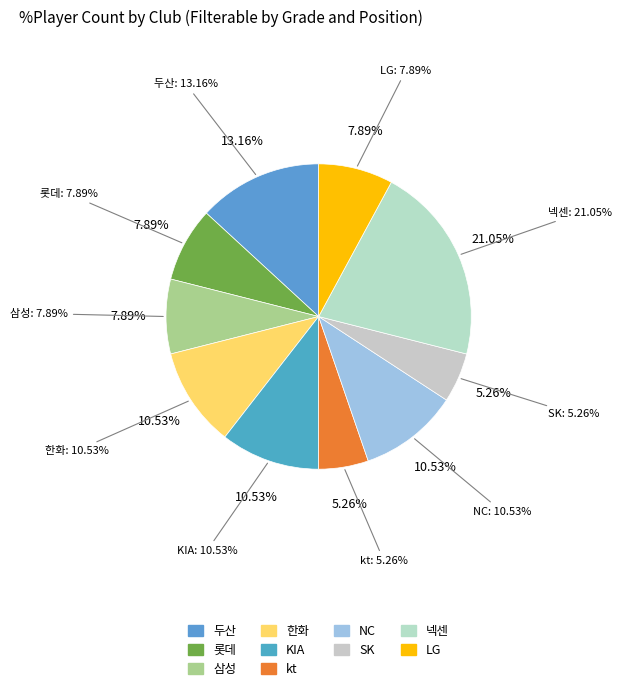

True or false: 롯데 accounts for 8% of the total.

True